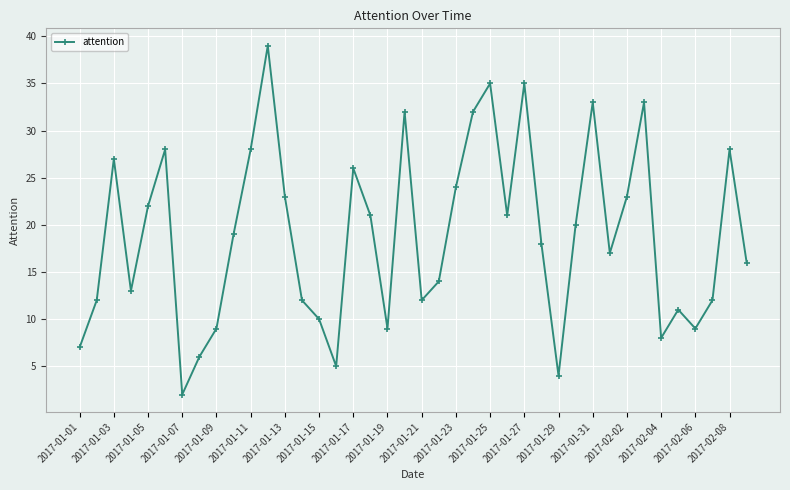

Is this an area chart (filled region under the line)?

No